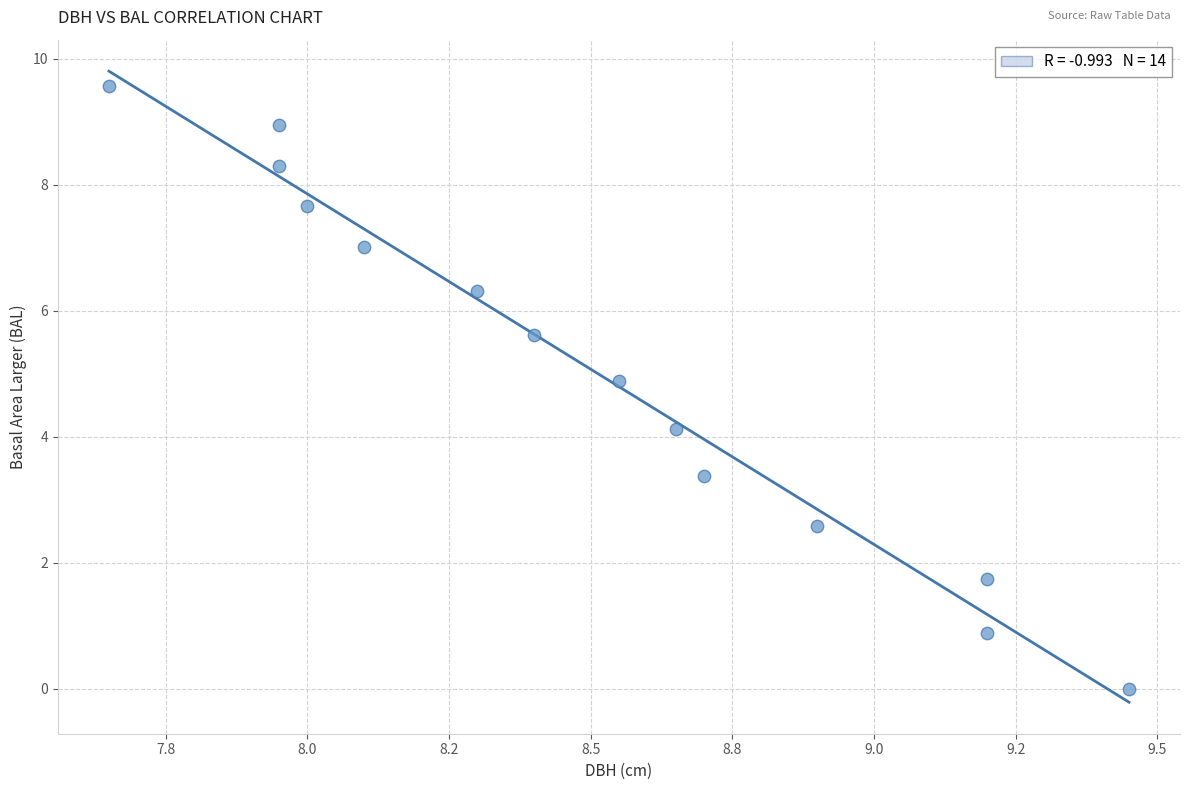

What Y value in the scatter plot is closest to 4?

4.1